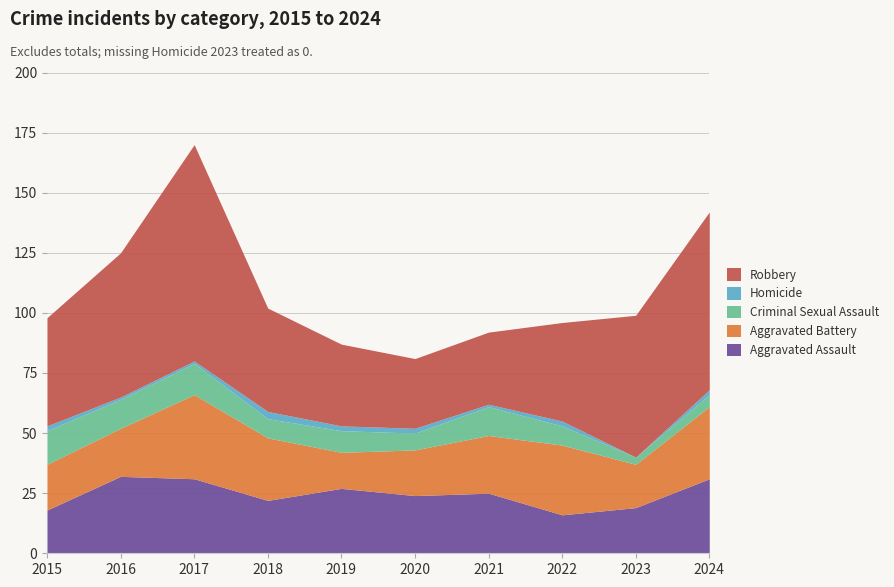

What is the sum of all Homicide values?

16